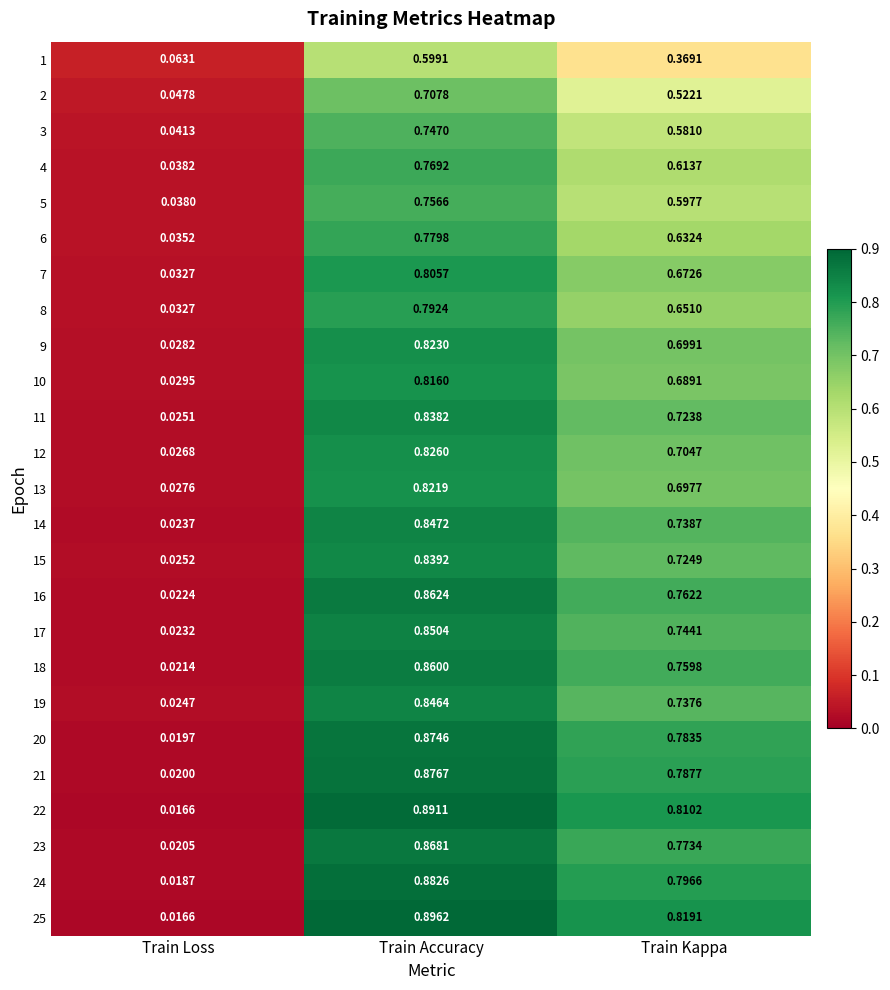

At how many categories does at least one series exceed 0?

3